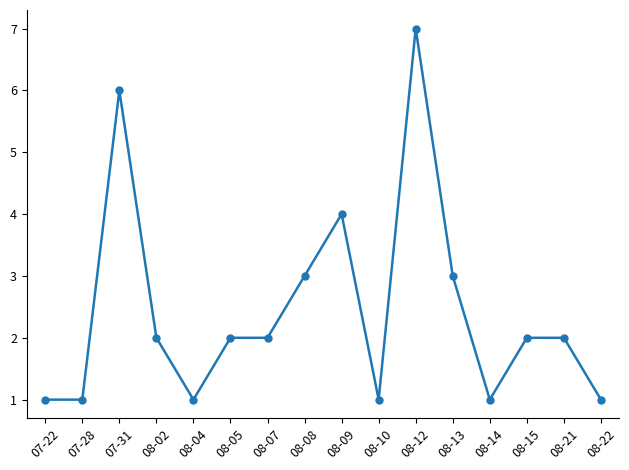

What position from the right is 08-02?

13